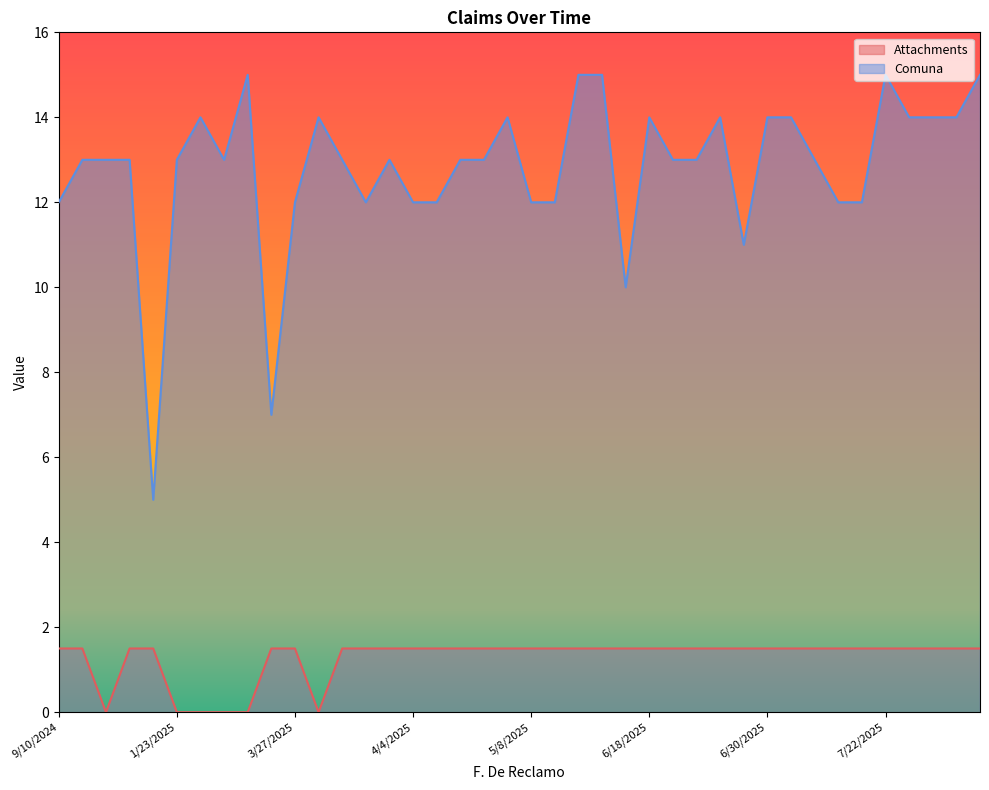

Reading left to right, list all the values displayed in this chart.

Attachments: 1.5	1.5	0.0	1.5	1.5	0.0	0.0	0.0	0.0	1.5	1.5	0.0	1.5	1.5	1.5	1.5	1.5	1.5	1.5	1.5	1.5	1.5	1.5	1.5	1.5	1.5	1.5	1.5	1.5	1.5	1.5	1.5	1.5	1.5	1.5	1.5	1.5	1.5	1.5	1.5
Comuna: 12.0	13.0	13.0	13.0	5.0	13.0	14.0	13.0	15.0	7.0	12.0	14.0	13.0	12.0	13.0	12.0	12.0	13.0	13.0	14.0	12.0	12.0	15.0	15.0	10.0	14.0	13.0	13.0	14.0	11.0	14.0	14.0	13.0	12.0	12.0	15.0	14.0	14.0	14.0	15.0